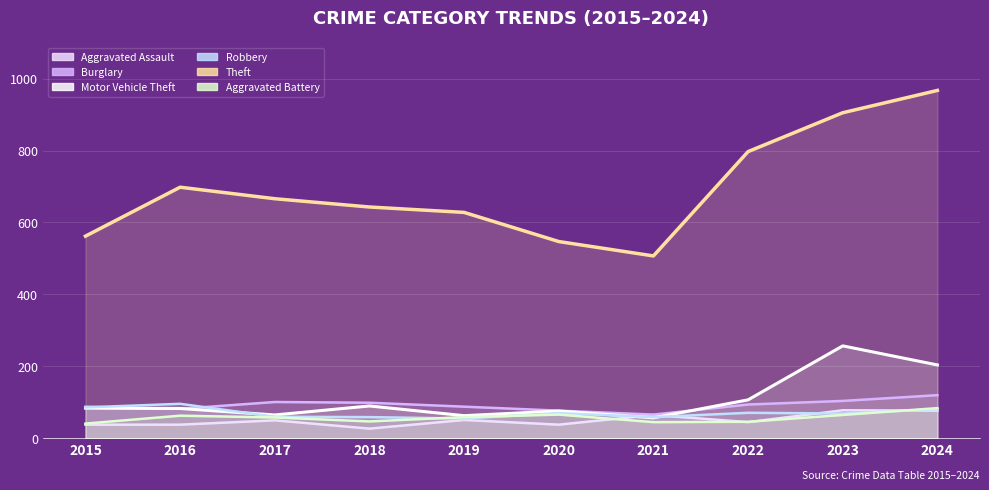

What are all the series names shown in the legend?

Aggravated Assault, Burglary, Motor Vehicle Theft, Robbery, Theft, Aggravated Battery